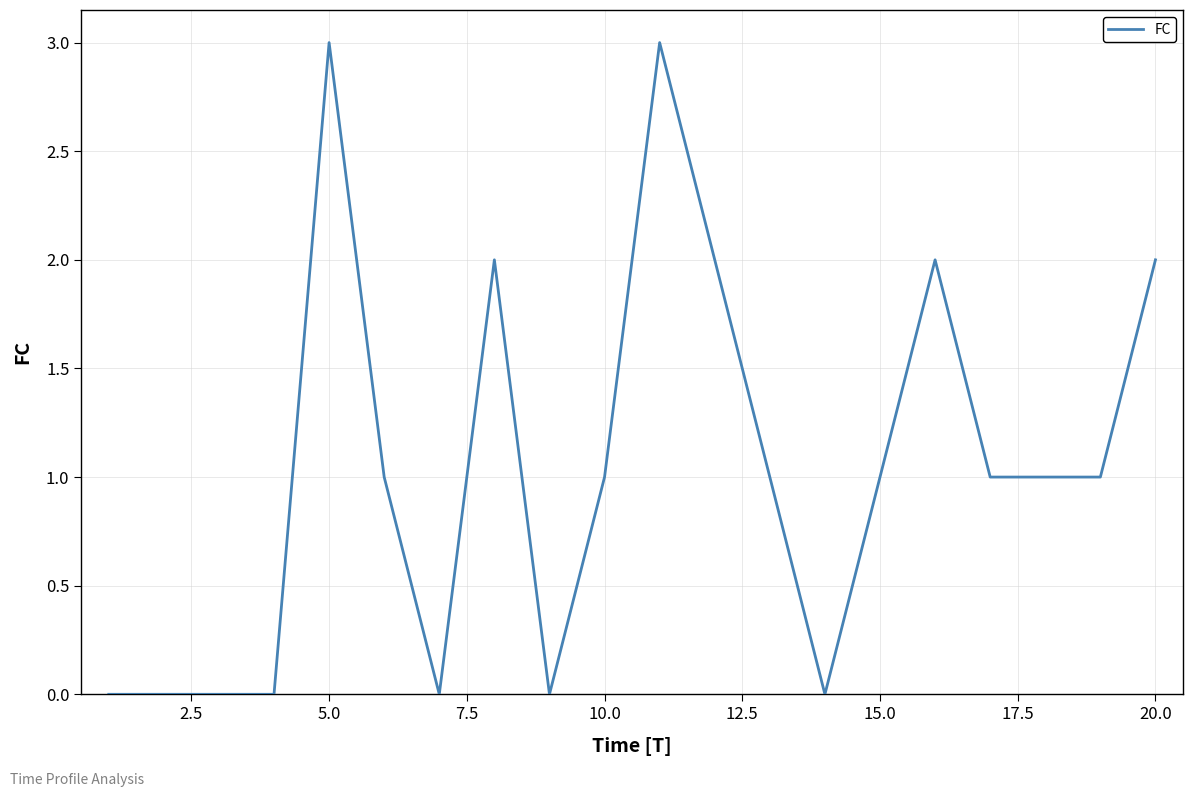

What is the maximum value shown in the chart?

3